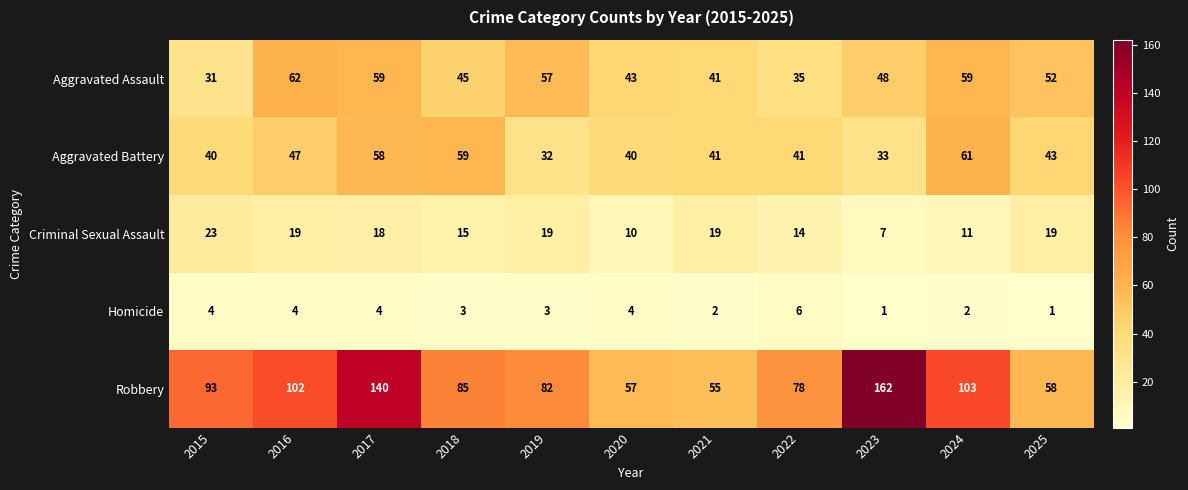

What is the average value of the Criminal Sexual Assault series?

16